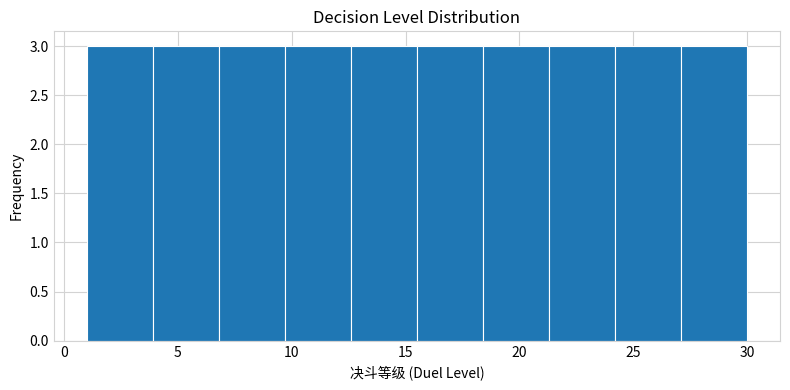

Reading left to right, list every bar in this chart as the range it spans on the x-axis followed by its height. Neither the bar edges nor the heights are printed on the chart, so give them approximately, as read against the axes.

1.0 to 3.9: 3
3.9 to 6.8: 3
6.8 to 9.7: 3
9.7 to 12.6: 3
12.6 to 15.5: 3
15.5 to 18.4: 3
18.4 to 21.3: 3
21.3 to 24.2: 3
24.2 to 27.1: 3
27.1 to 30.0: 3